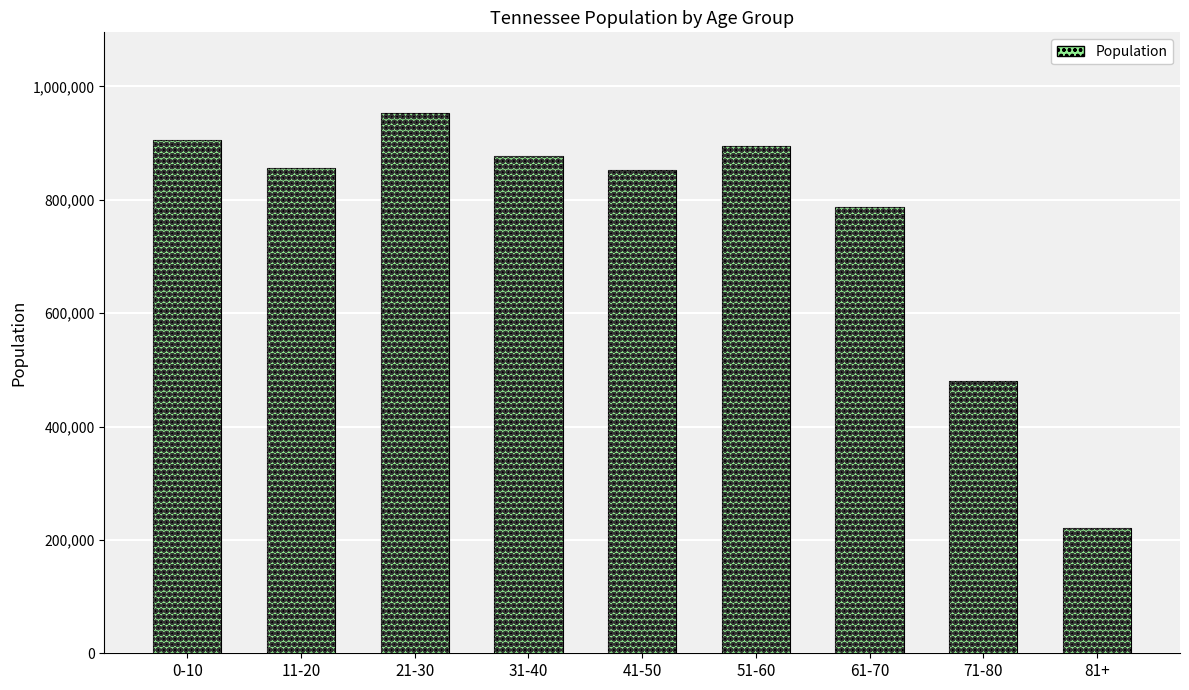

Reading left to right, extract all data points from this chart.

0-10=905934	11-20=856725	21-30=952448	31-40=877182	41-50=852520	51-60=895361	61-70=788038	71-80=479597	81+=221369